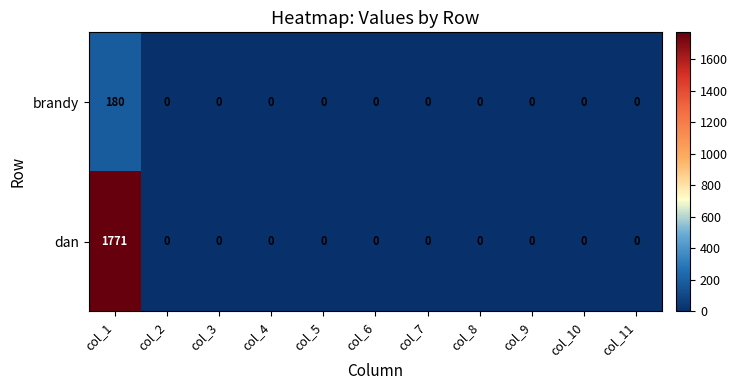

How many data points does each series have?

11